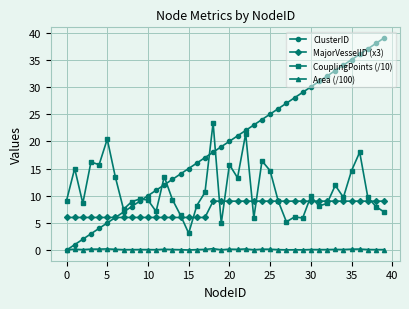

List the series in order of their peak value, highest first.

ClusterID, CouplingPoints (/10), MajorVesselID (x3), Area (/100)